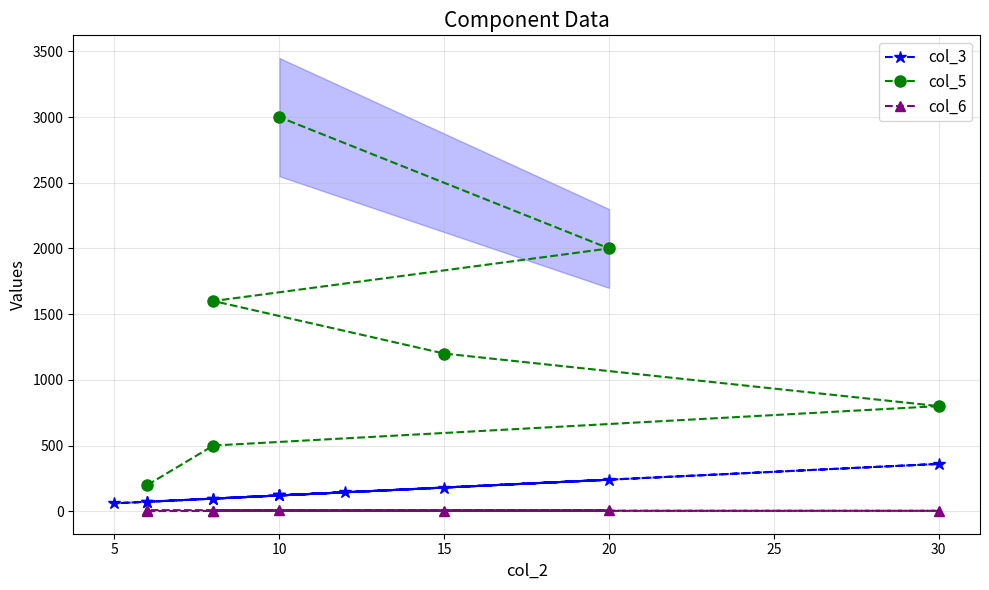

Is it true that the value at 20 is 420?

False